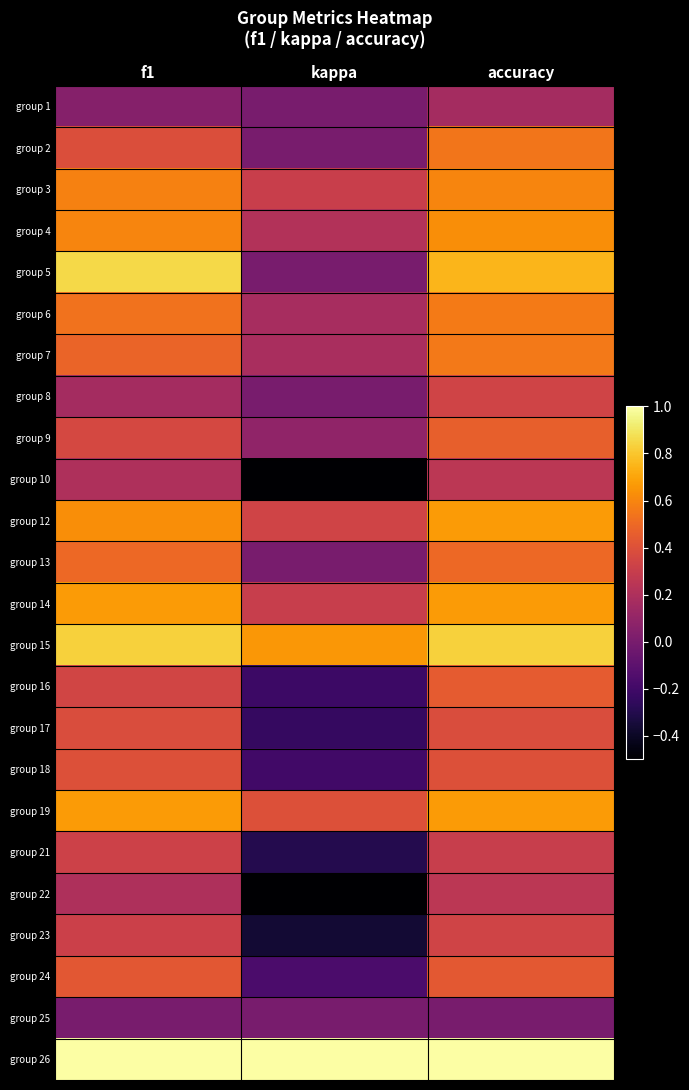

Count the number of data series in this chart.

24